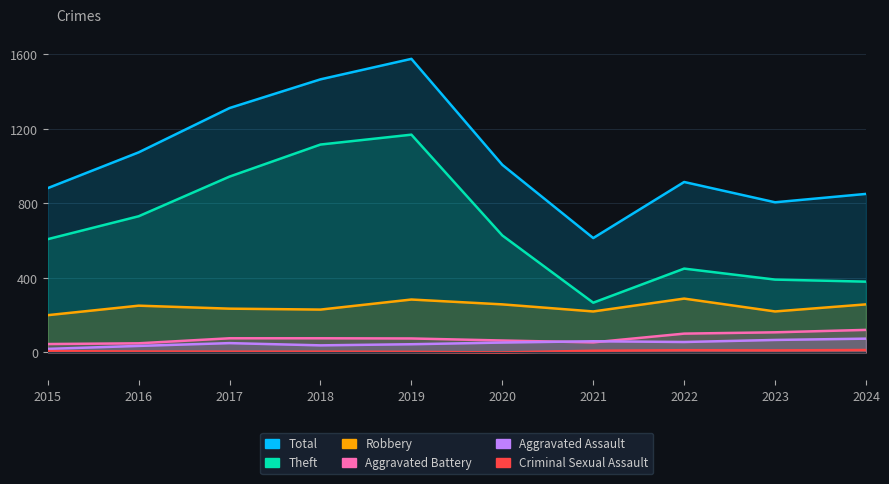

The Aggravated Assault series shows 31 at 2024. True or false?

False